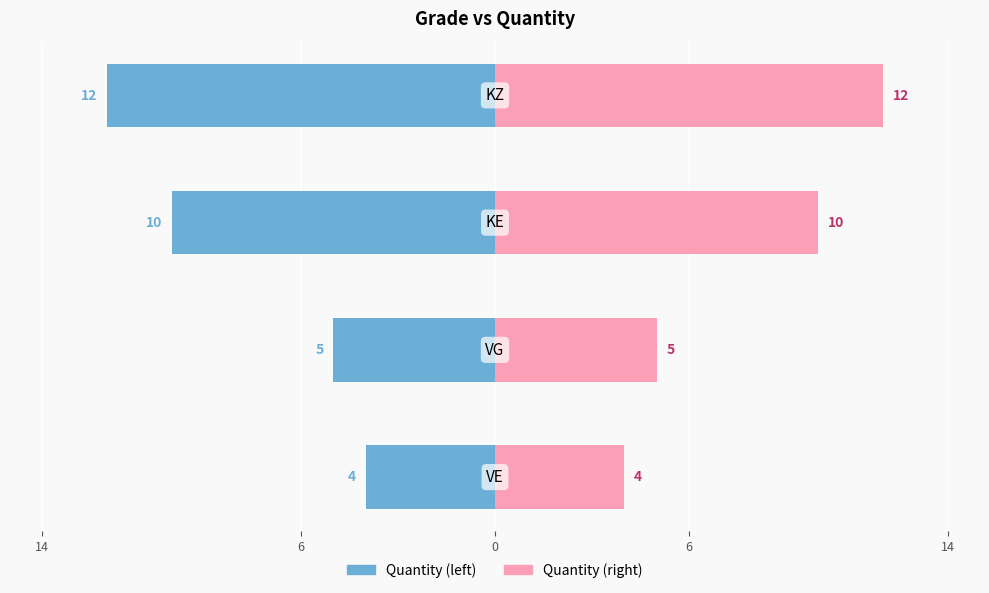

How many values in the Quantity (right) series exceed 10?

1